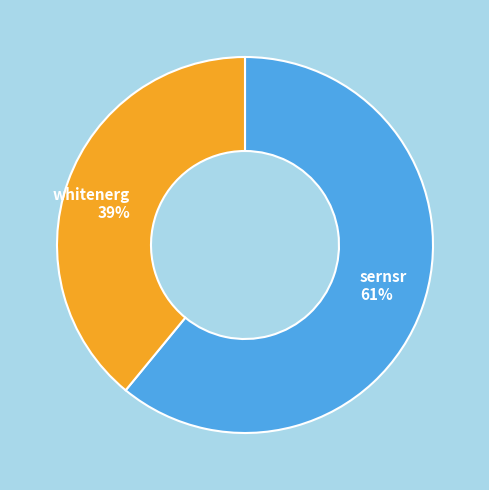

How many segments does this pie chart have?

2